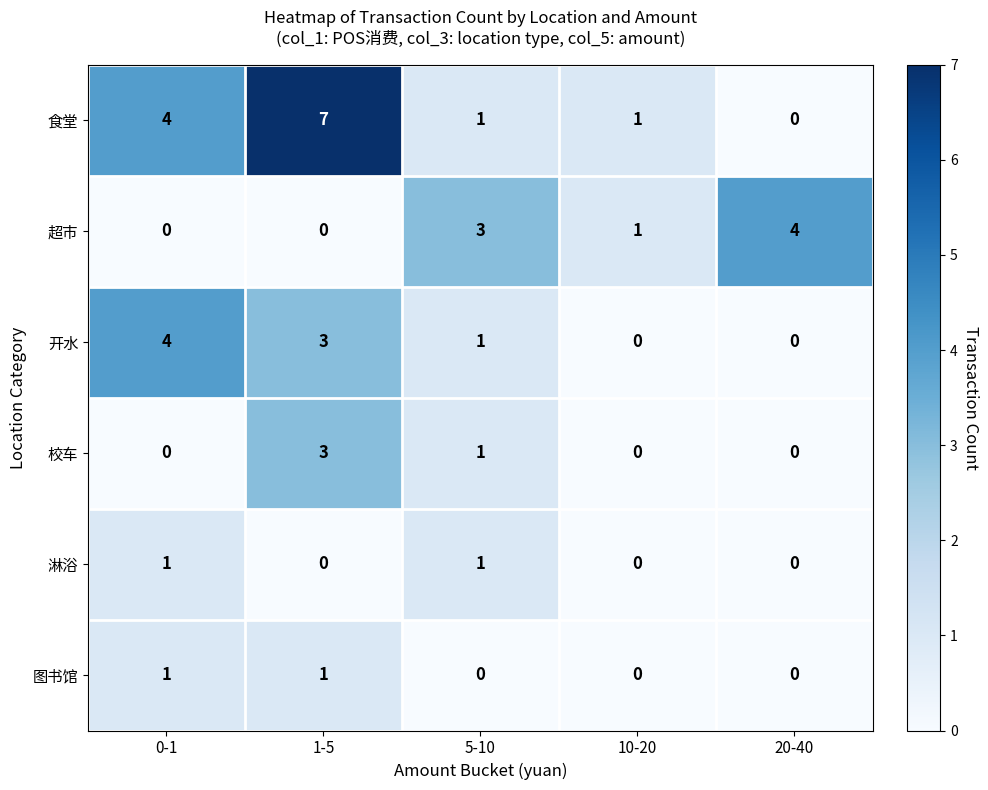

What is the sum of the 超市 values at 20-40 and 0-1?

4